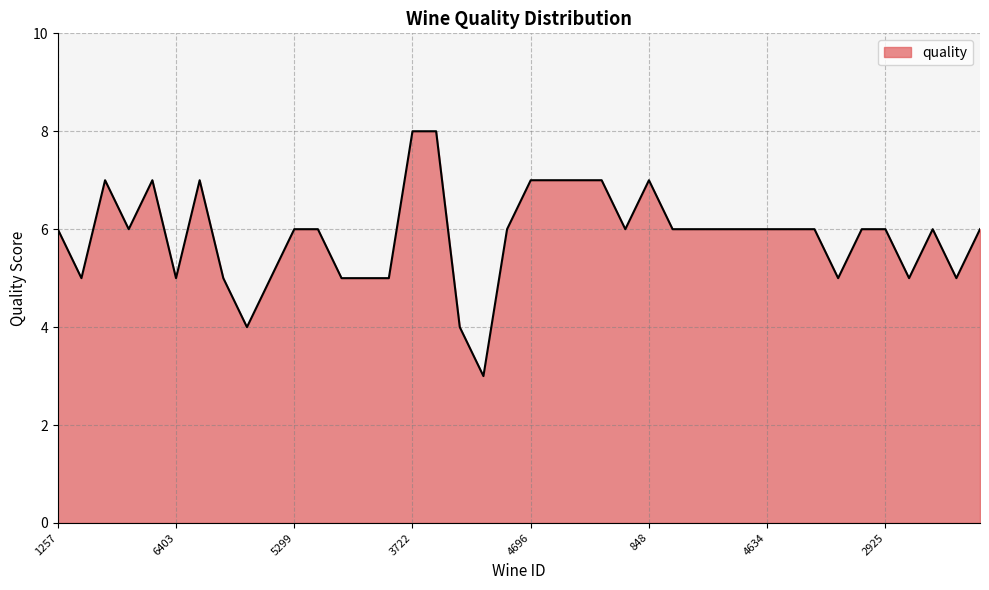

What is the difference between the maximum and minimum values?

5